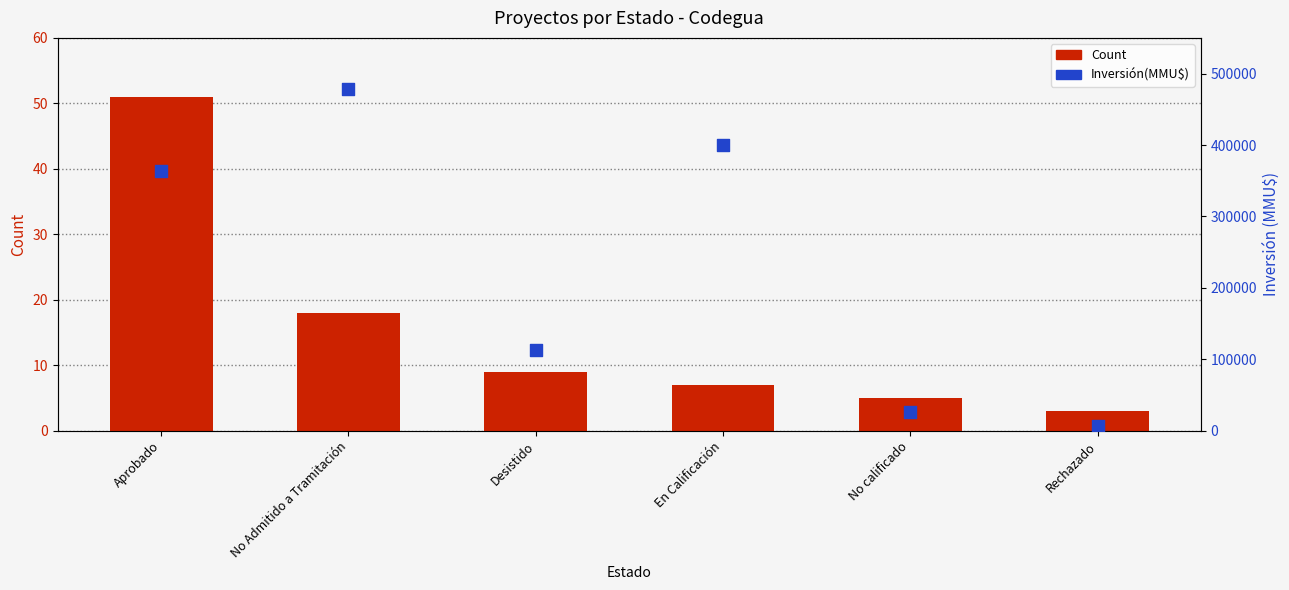

What are all the series names shown in the legend?

Count, Inversión(MMU$)